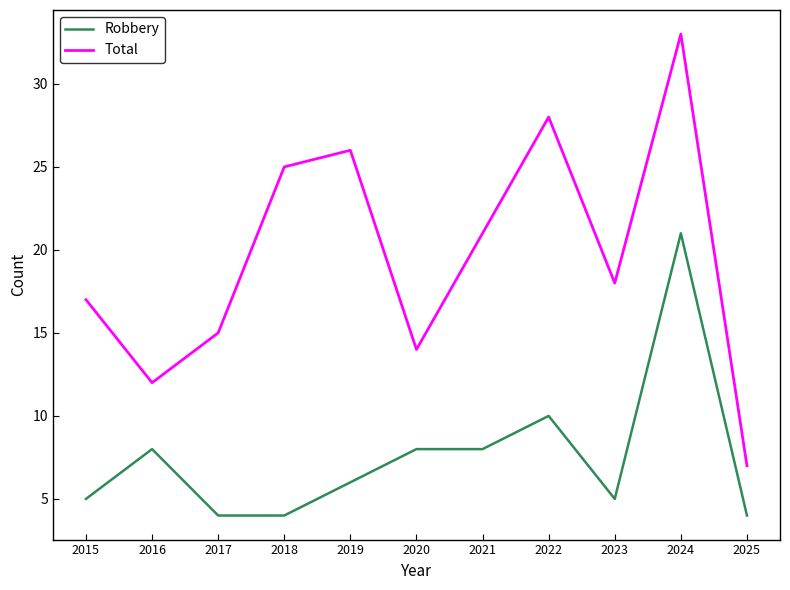

At which category does Total reach its first local peak?

2019